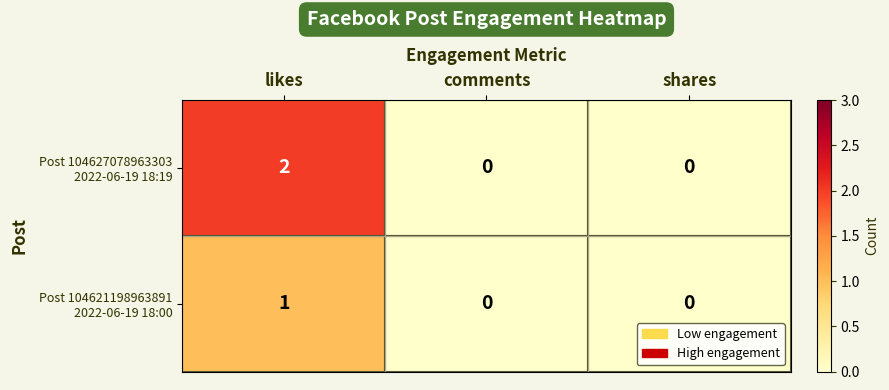

At which category is the sum across all series the highest?

likes